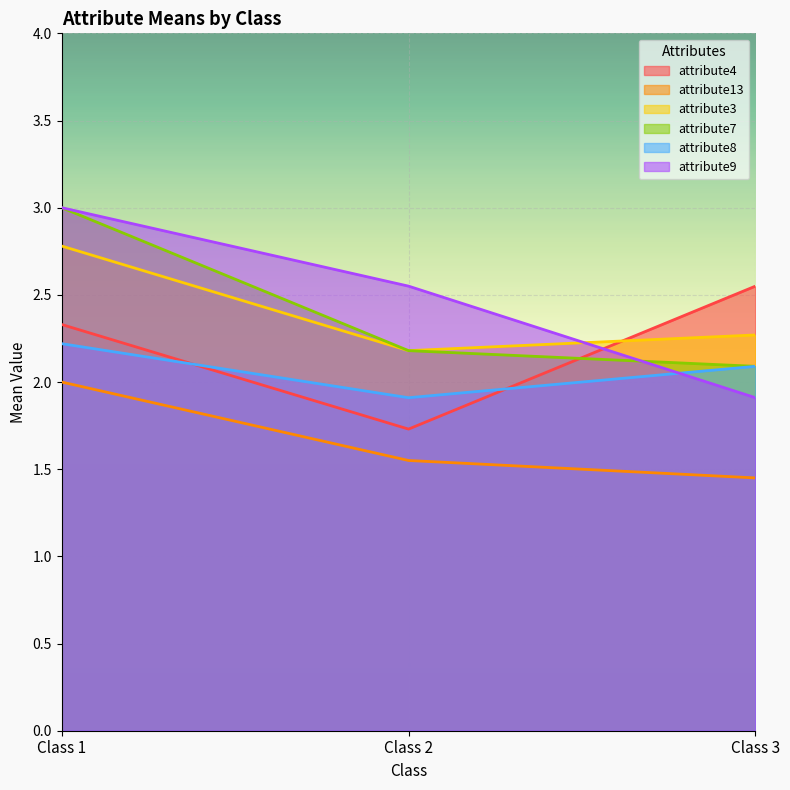

Reading left to right, what are all the values shown in this chart?

attribute4: 2.3	1.7	2.5
attribute13: 2.0	1.6	1.4
attribute3: 2.8	2.2	2.3
attribute7: 3.0	2.2	2.1
attribute8: 2.2	1.9	2.1
attribute9: 3.0	2.5	1.9